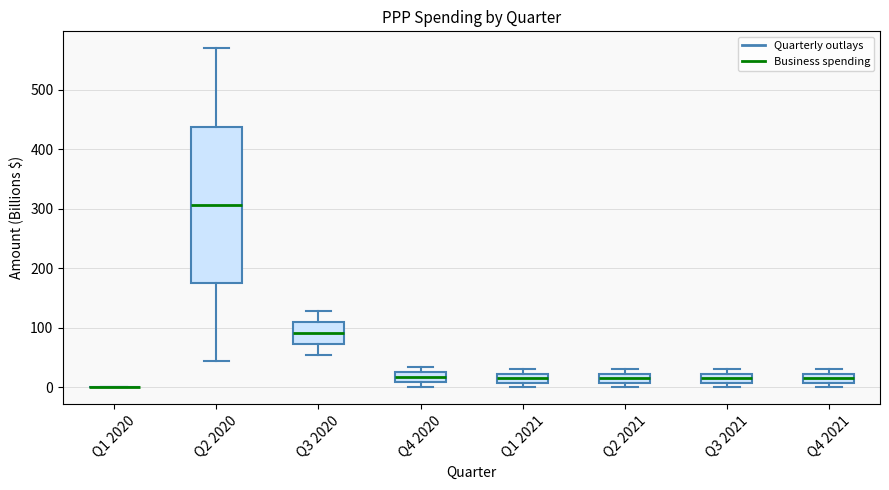

Where is the upper edge of the box for Q2 2020 on the y-axis? The values are not printed on the chart, so give them approximately, as read against the axis.

440